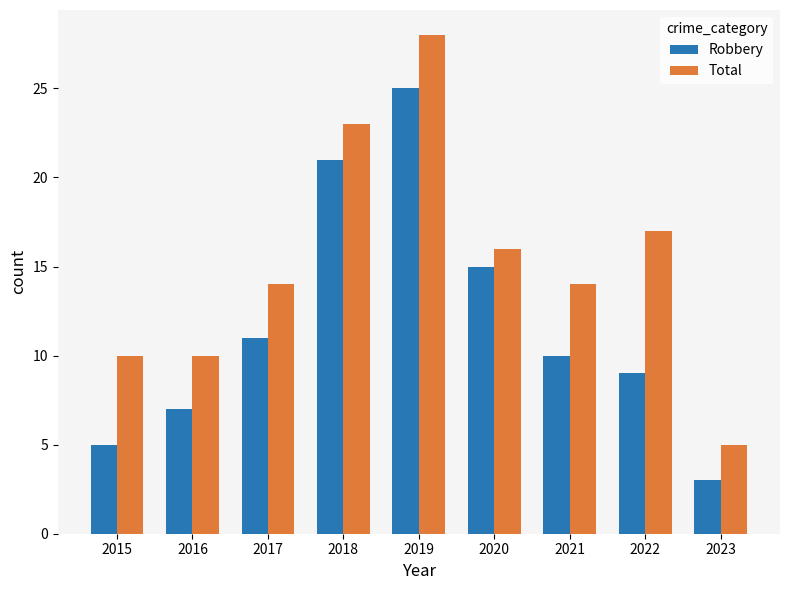

What is the sum of all Robbery values?

106